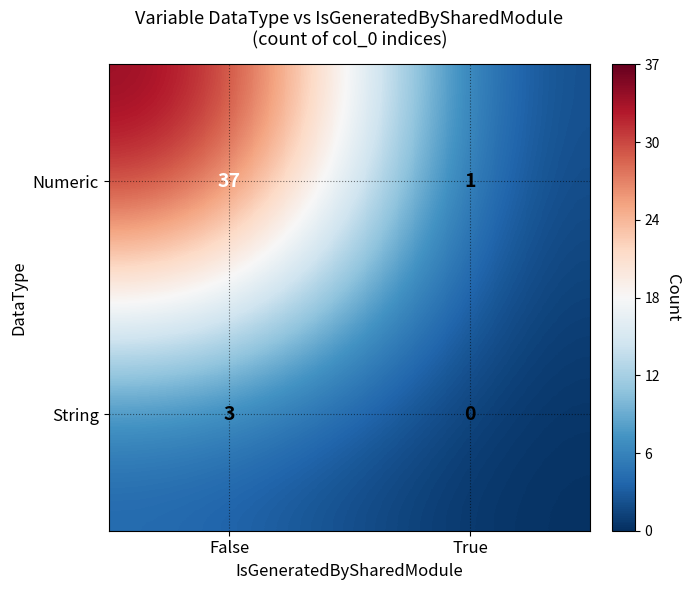

What is the approximate value of Numeric at False?

37